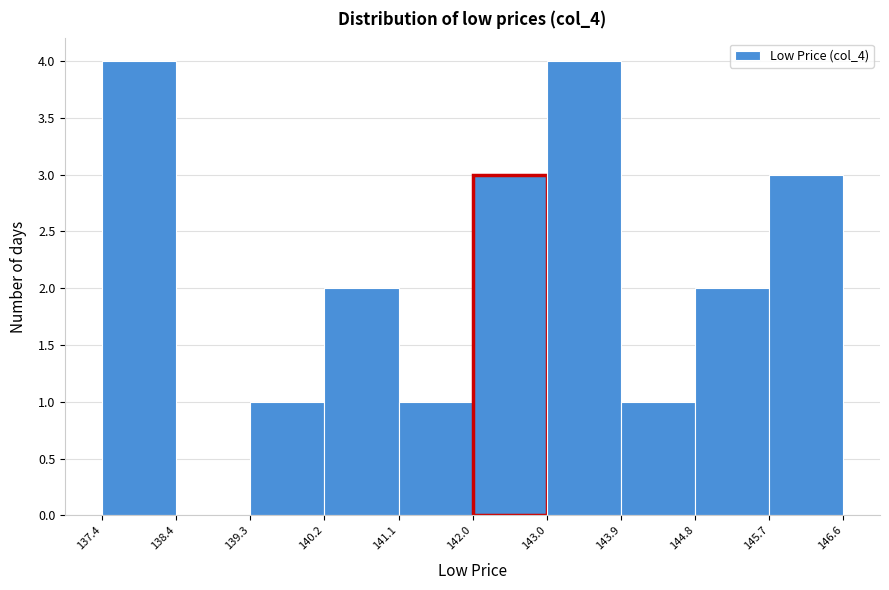

How tall is the bar that spans 144.8 to 145.7 on the x-axis? The values are not printed on the chart, so give them approximately, as read against the axis.

2